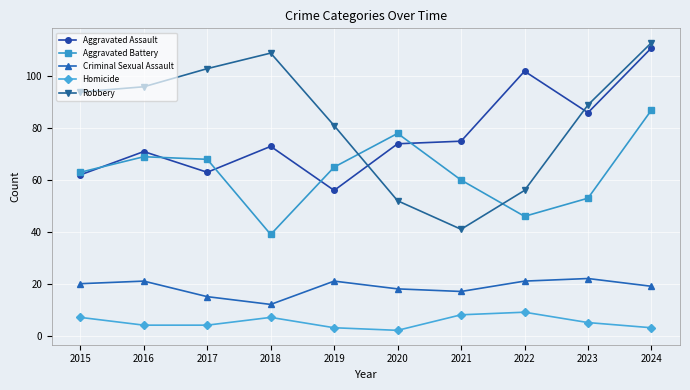

How many data points does each series have?

10